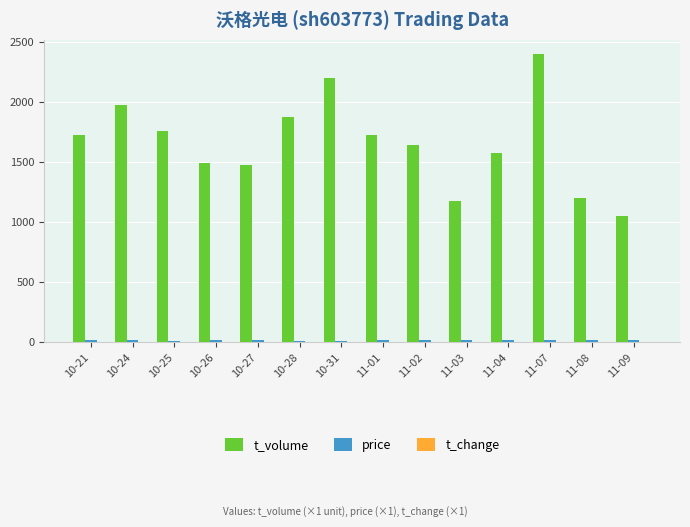

What is the highest value of the t_volume series?

2399.0